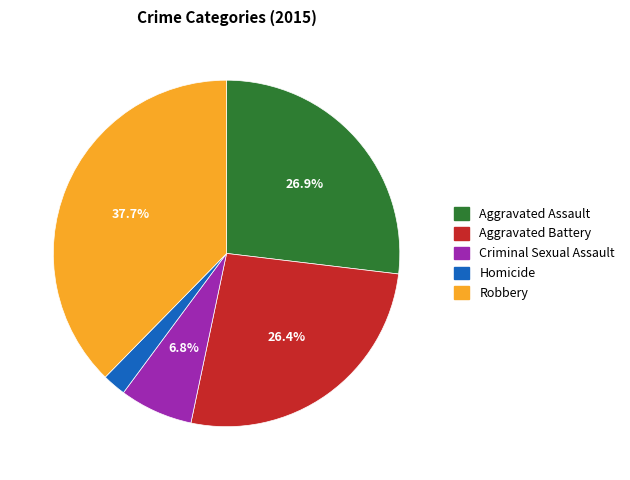

How many slices are in this pie chart?

5